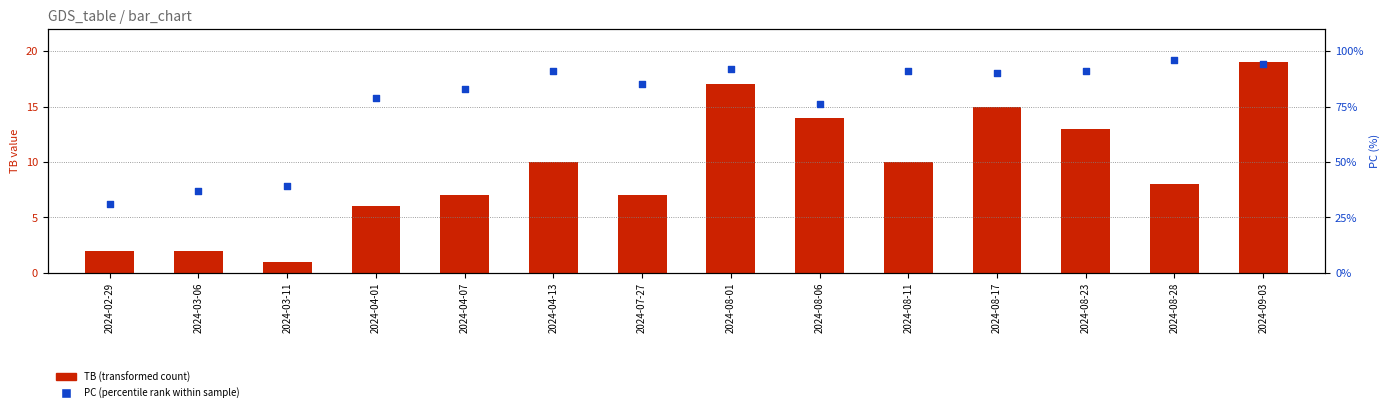

At which category is the sum across all series the highest?

2024-09-03